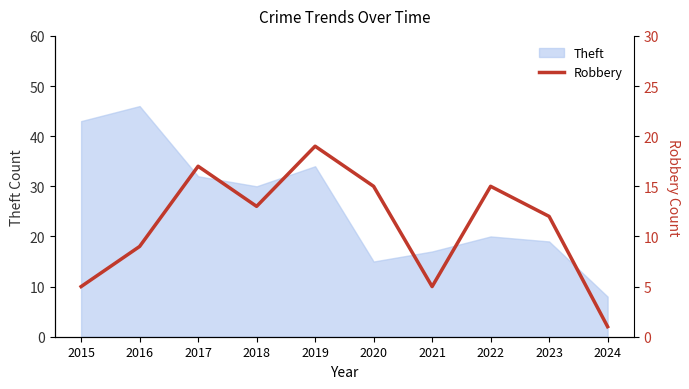

True or false: Theft has a value of 11 at 2021.

False